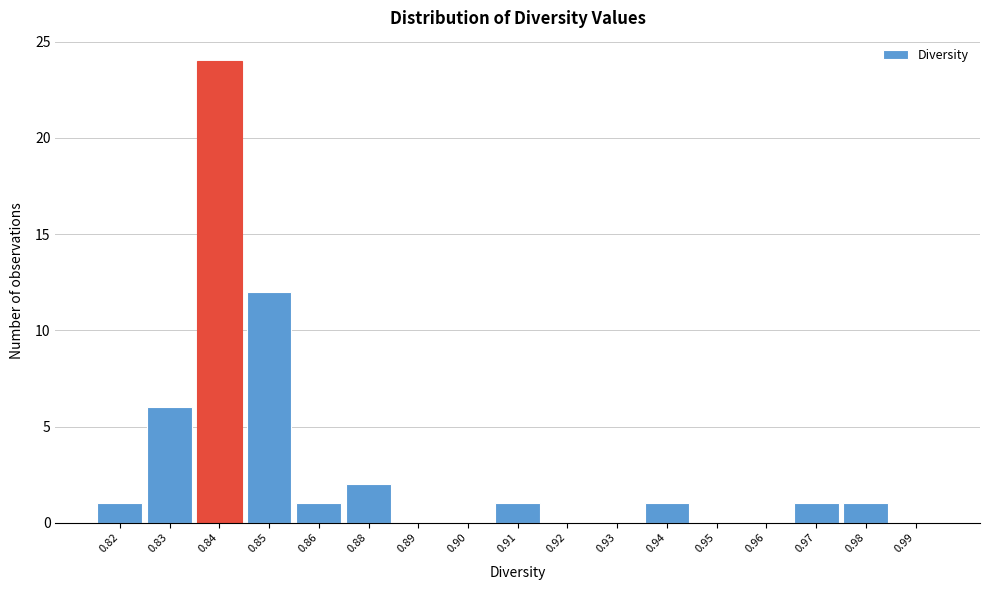

Reading right to left, transcribe all the data shown in this chart.

0.99=0	0.98=1	0.97=1	0.96=0	0.95=0	0.94=1	0.93=0	0.92=0	0.91=1	0.90=0	0.89=0	0.88=2	0.86=1	0.85=12	0.84=24	0.83=6	0.82=1